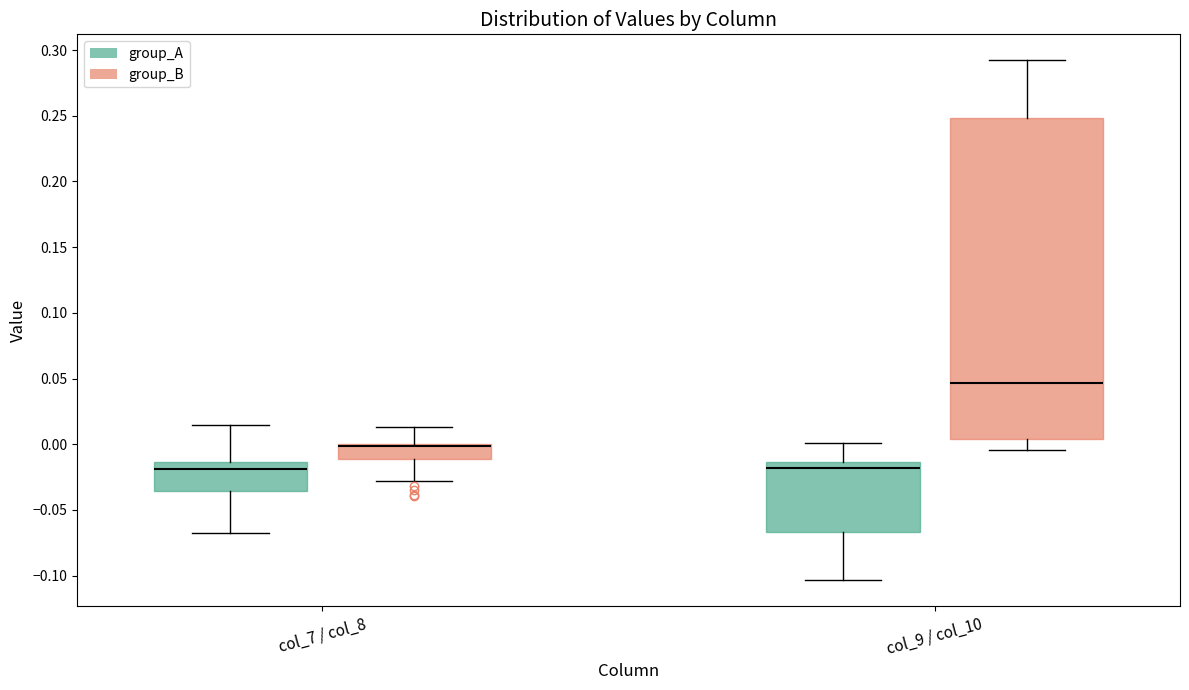

Reading left to right, transcribe this box plot: for each box, give where its median line is, the range the box spans, and where its two whiskers end, as read against the y-axis. The values are not printed on the chart, so give them approximately, as read against the axis.

col_7 / col_8 (group_A): median -0.020, box -0.035 to -0.015, whiskers -0.070 to 0.015
col_7 / col_8 (group_B): median 0.000 (drawn on the box's upper edge), box -0.010 to 0.000, whiskers -0.030 to 0.015
col_9 / col_10 (group_A): median -0.020, box -0.065 to -0.015, whiskers -0.105 to 0.000
col_9 / col_10 (group_B): median 0.045, box 0.005 to 0.250, whiskers -0.005 to 0.290